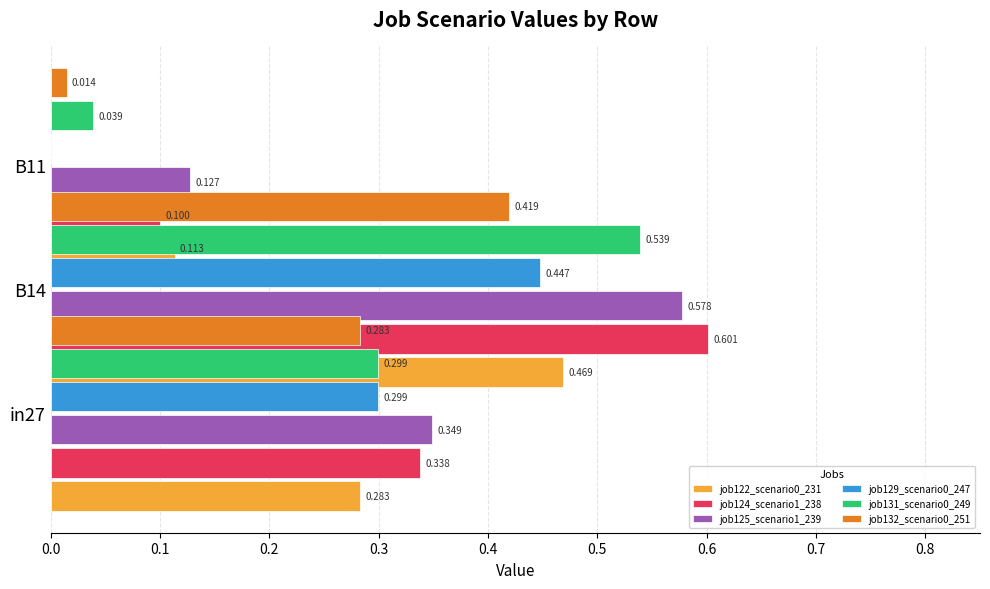

Count the number of categories in the chart.

3